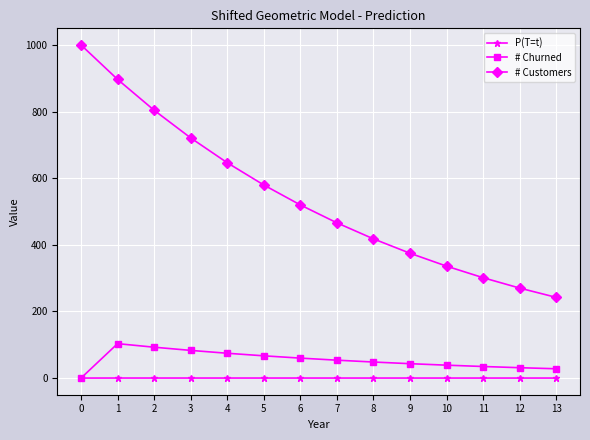

What is the difference between the maximum and minimum values in the P(T=t) series?

0.1